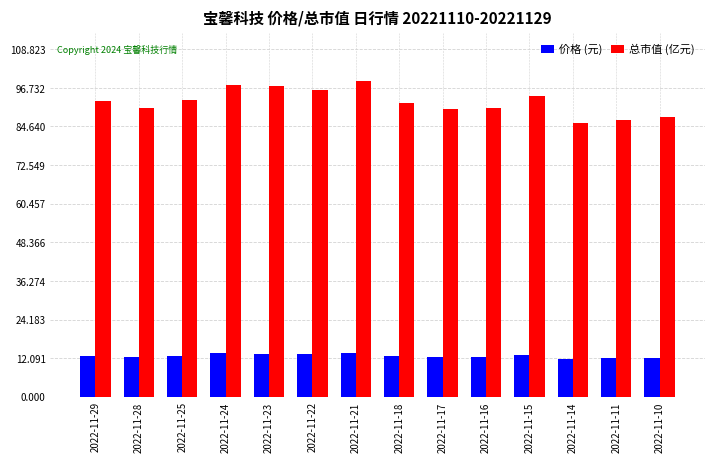

What is the approximate value of 总市值 (亿元) at 2022-11-18?

91.9